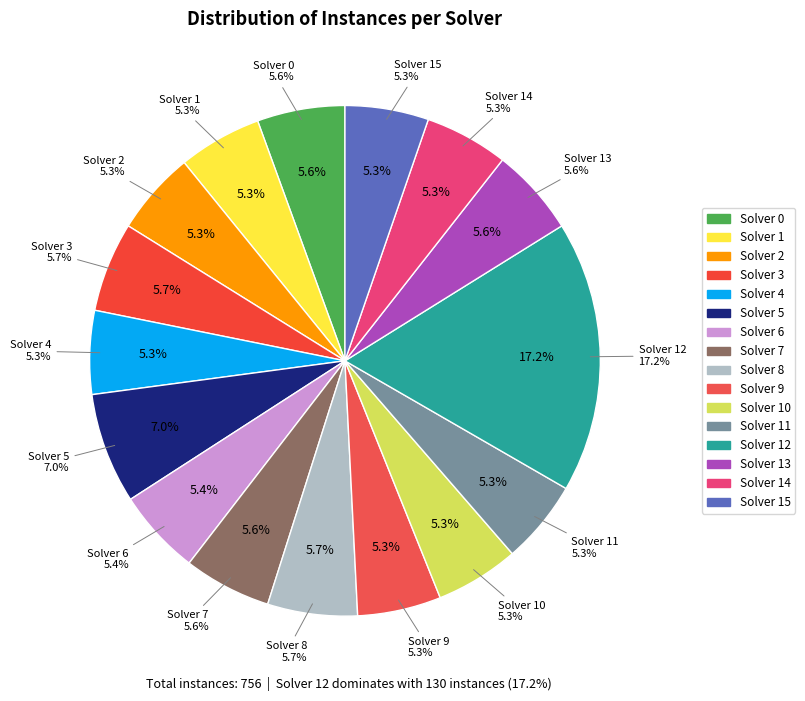

Count the number of slices in the pie.

16